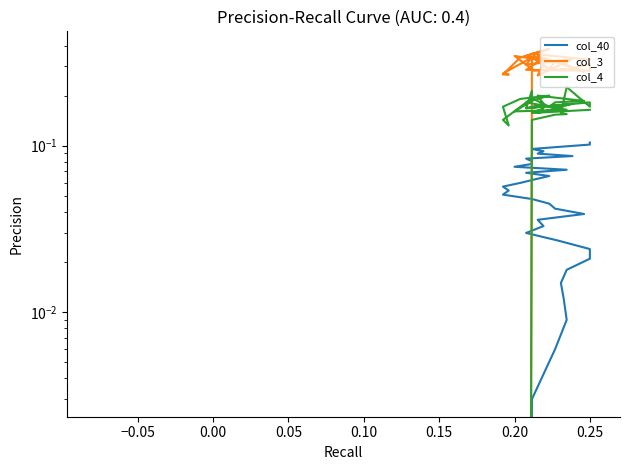

Which category has the highest value in the col_4 series?

0.20